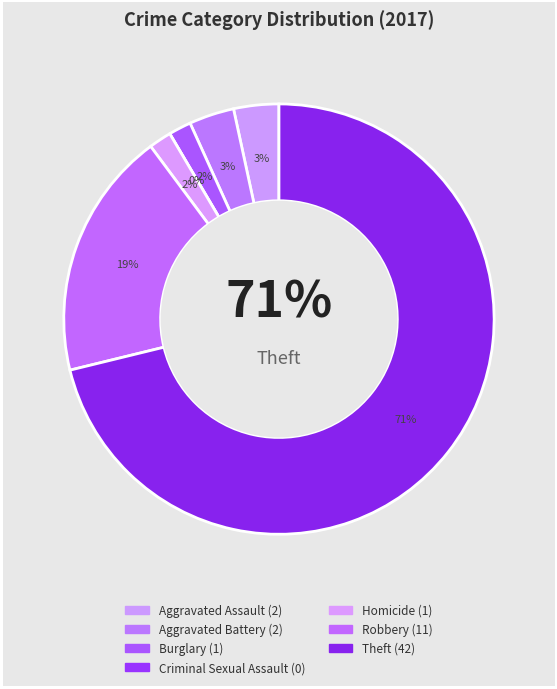

What percentage is the Aggravated Assault slice, to the nearest percent?

3%